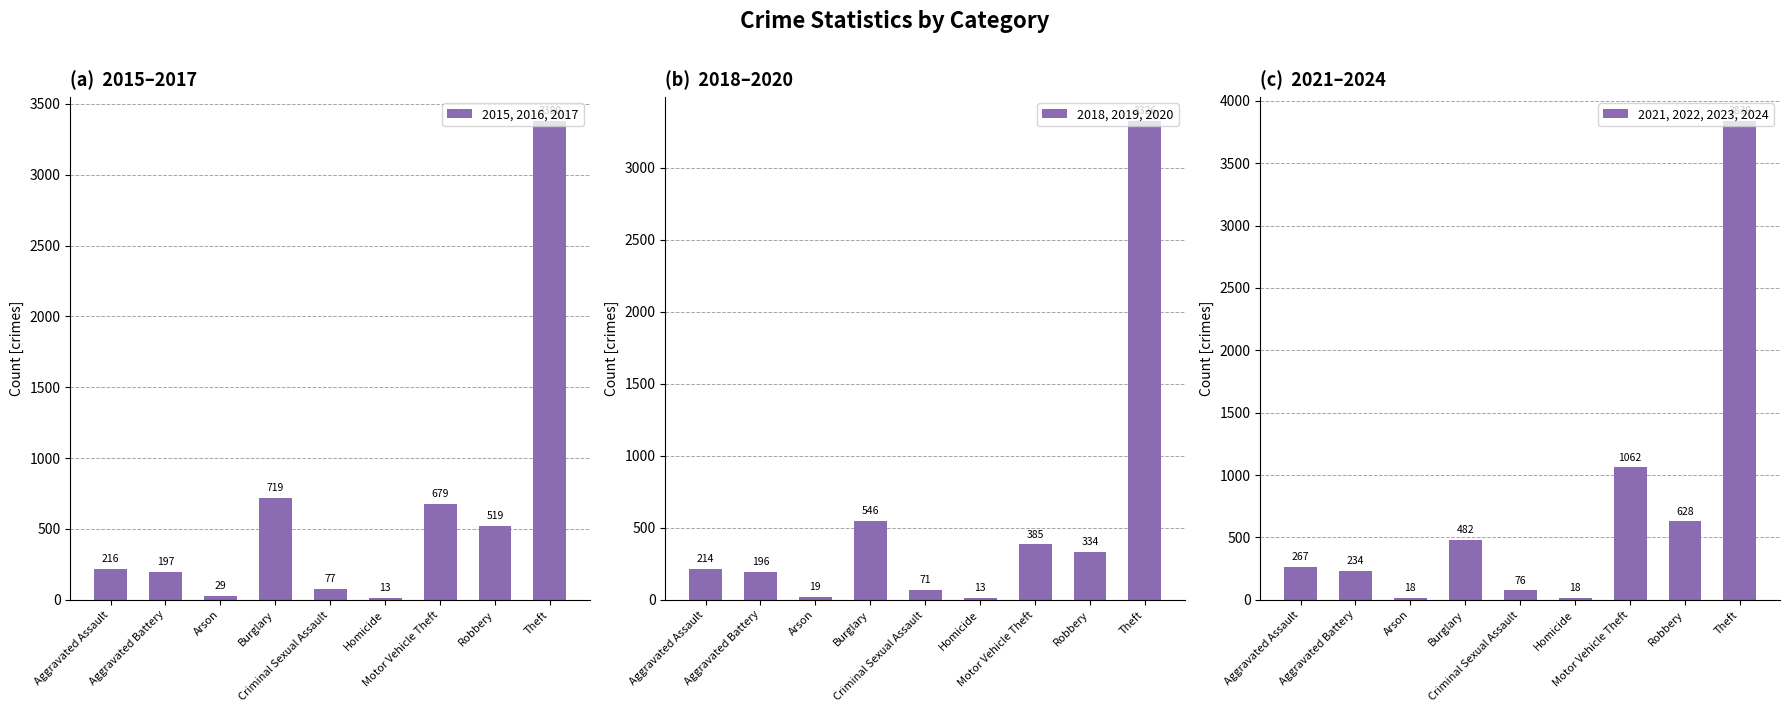

Reading left to right, list all the values displayed in this chart.

2015, 2016, 2017: 216	197	29	719	77	13	679	519	3380
2018, 2019, 2020: 214	196	19	546	71	13	385	334	3326
2021, 2022, 2023, 2024: 267	234	18	482	76	18	1062	628	3839